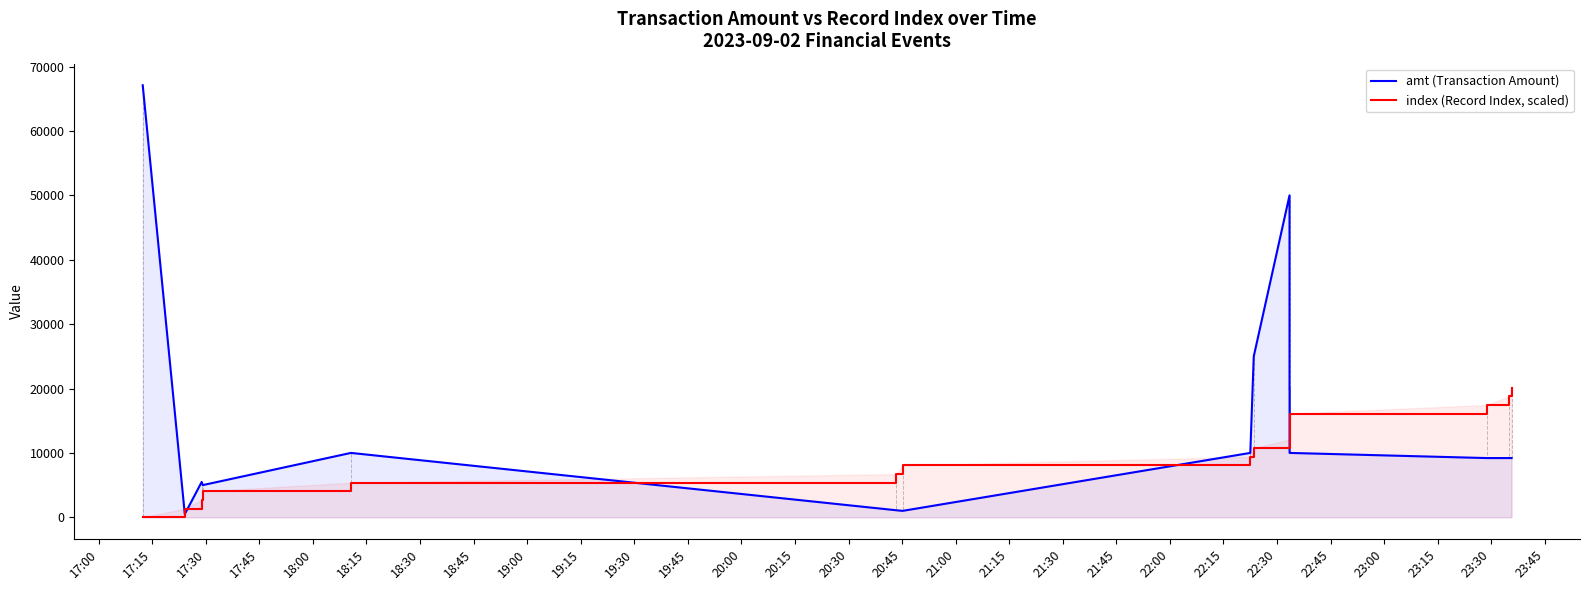

Is the value of index (Record Index, scaled) at 17:45 greater than the value of amt (Transaction Amount) at 18:45?

No